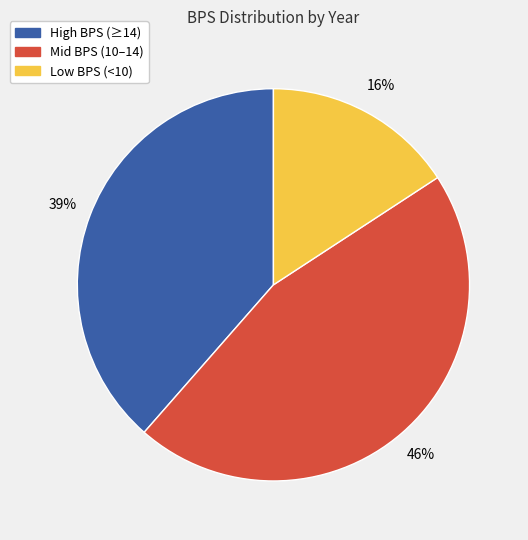

Is there a majority slice in this chart?

No